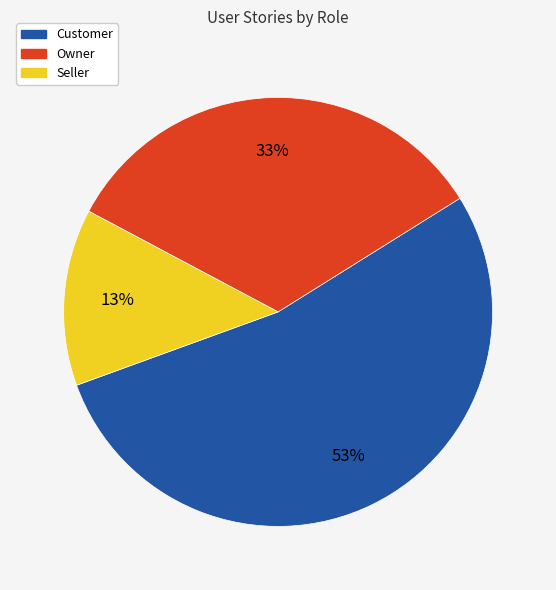

To the nearest percent, what percentage of the pie is Seller?

13%